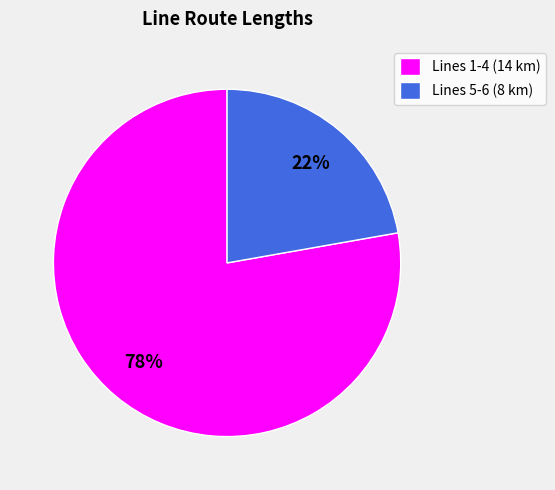

To the nearest percent, what is the combined percentage of Lines 1-4 (14 km) and Lines 5-6 (8 km)?

100%